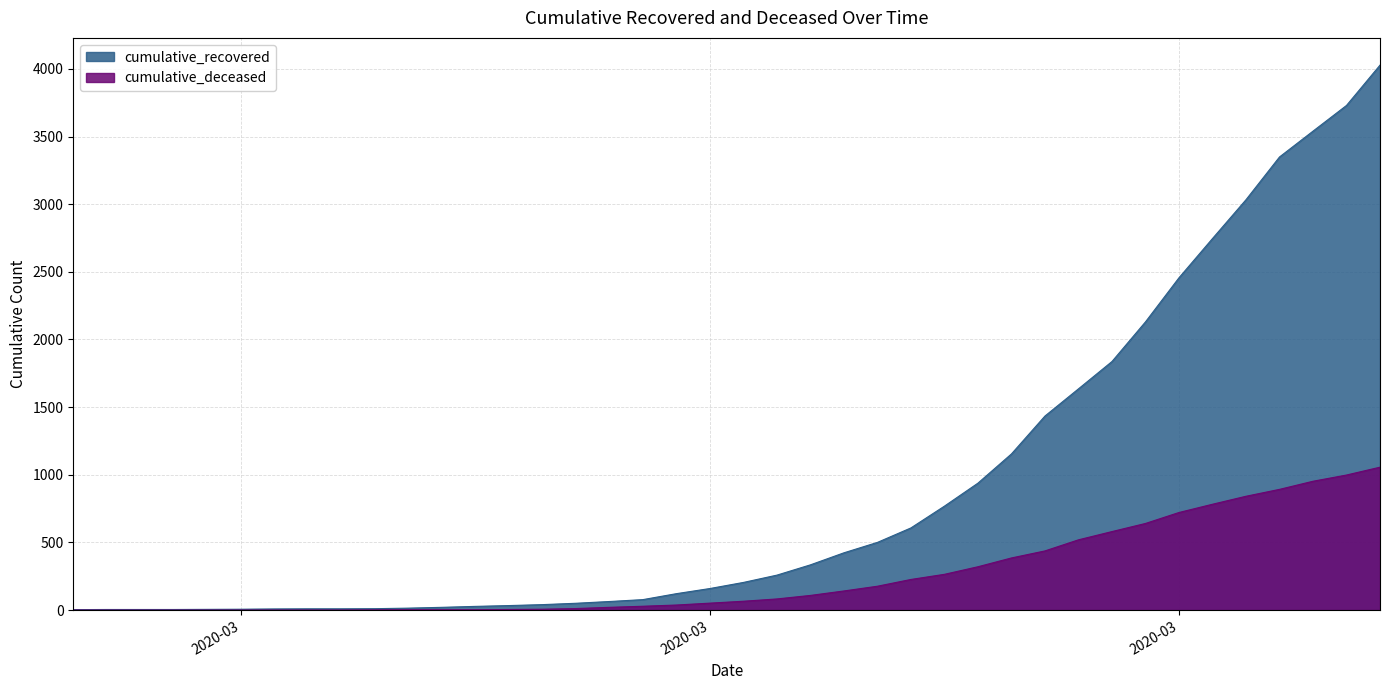

True or false: cumulative_deceased and cumulative_recovered cross at least once.

False